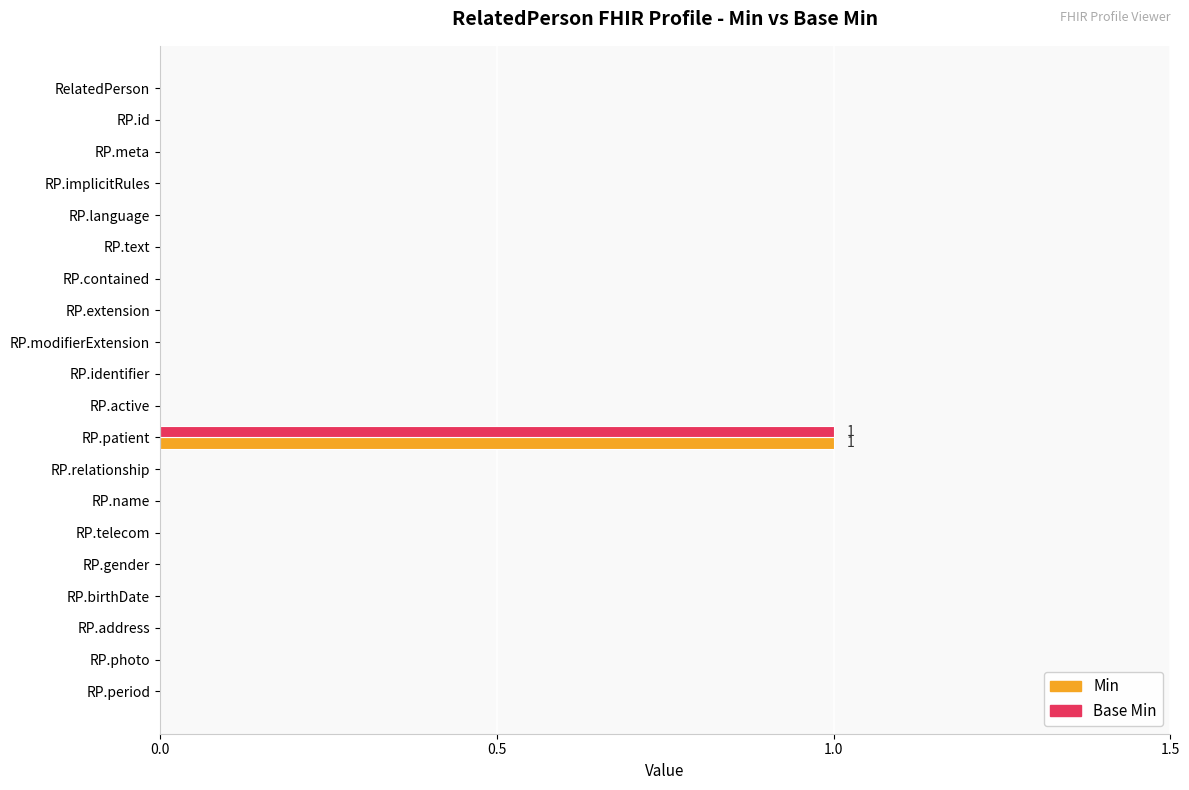

At which category does the chart reach its peak across all series?

RP.patient